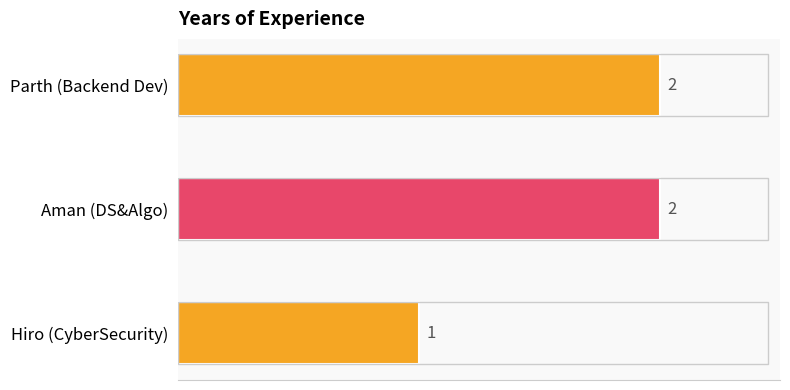

Reading bottom to top, extract all data points from this chart.

1	2	2